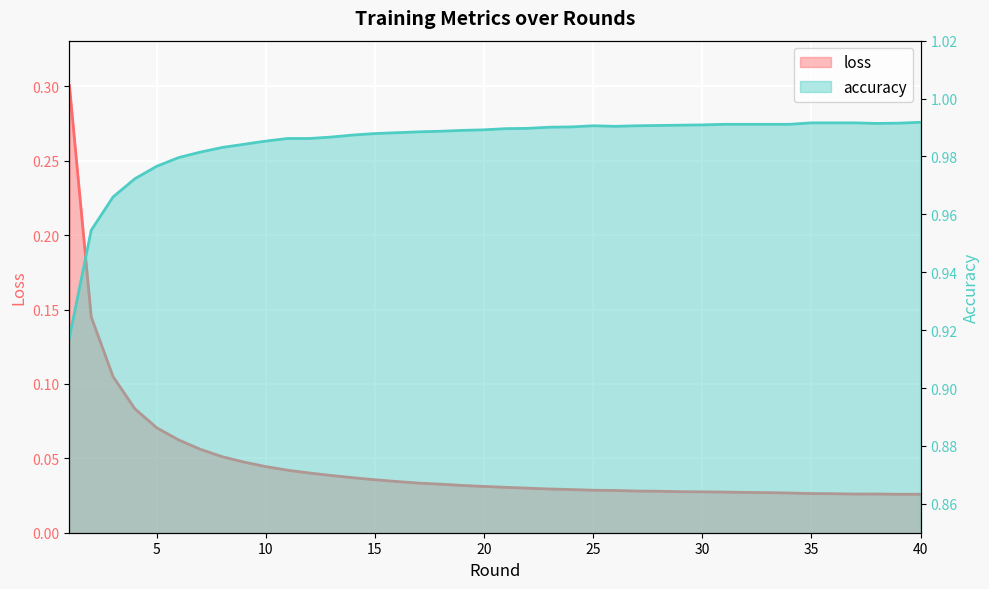

What is the spread (max minus min) of values at 29?

1.0